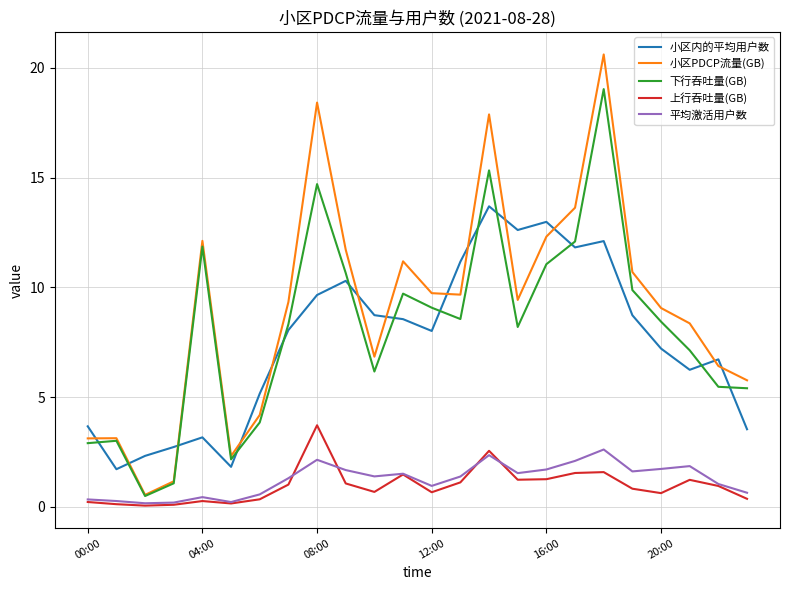

What is the minimum value for 上行吞吐量(GB)?

0.1